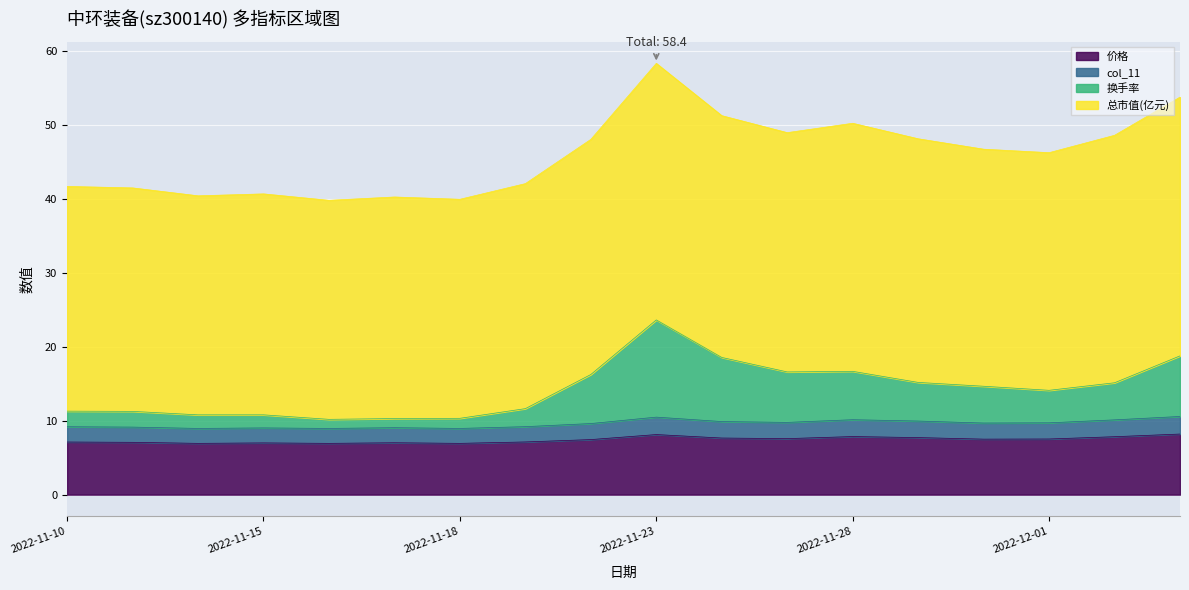

Between 2022-11-24 and 2022-12-01, which is larger?

2022-11-24